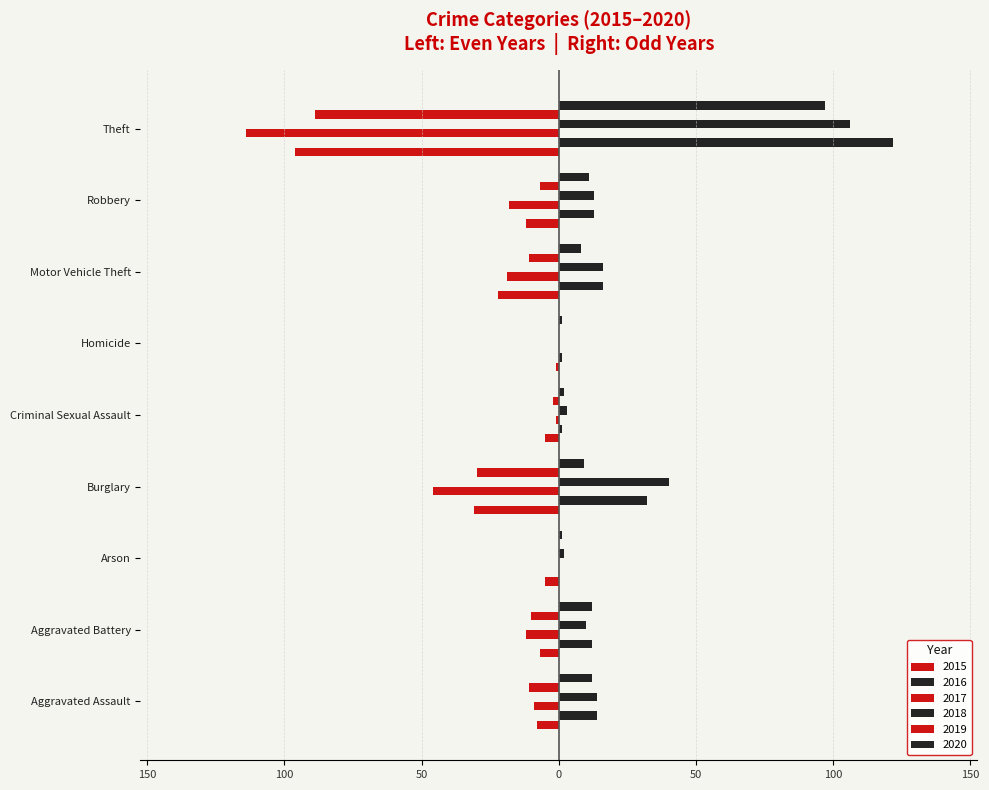

What is the average value of the 2016 series?

23